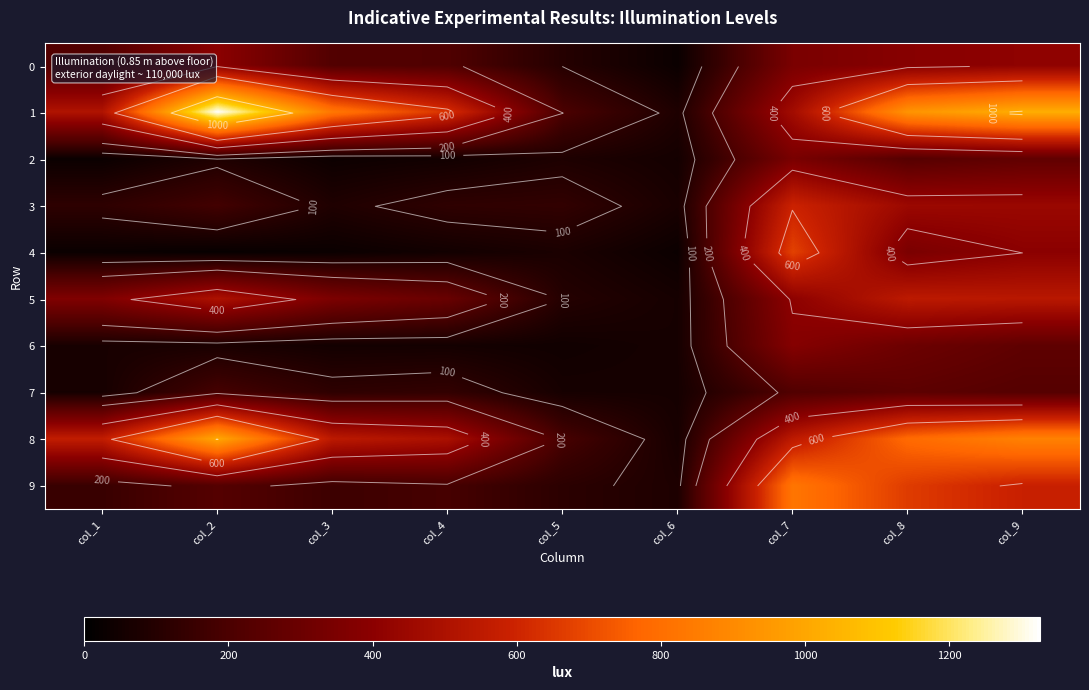

What is the maximum value for 4?

676